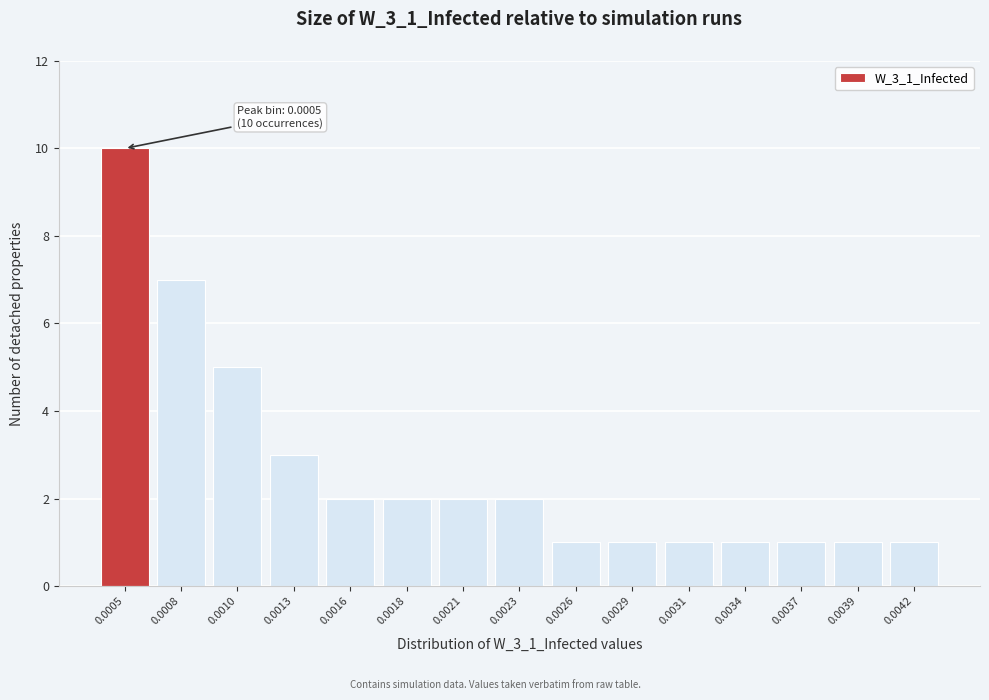

Reading left to right, list all the values displayed in this chart.

10	7	5	3	2	2	2	2	1	1	1	1	1	1	1